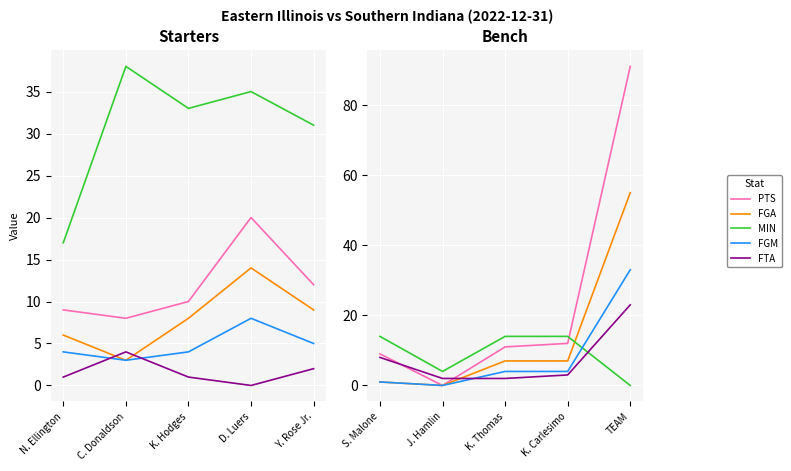

What is the label of the 3rd point from the left?

K. Thomas